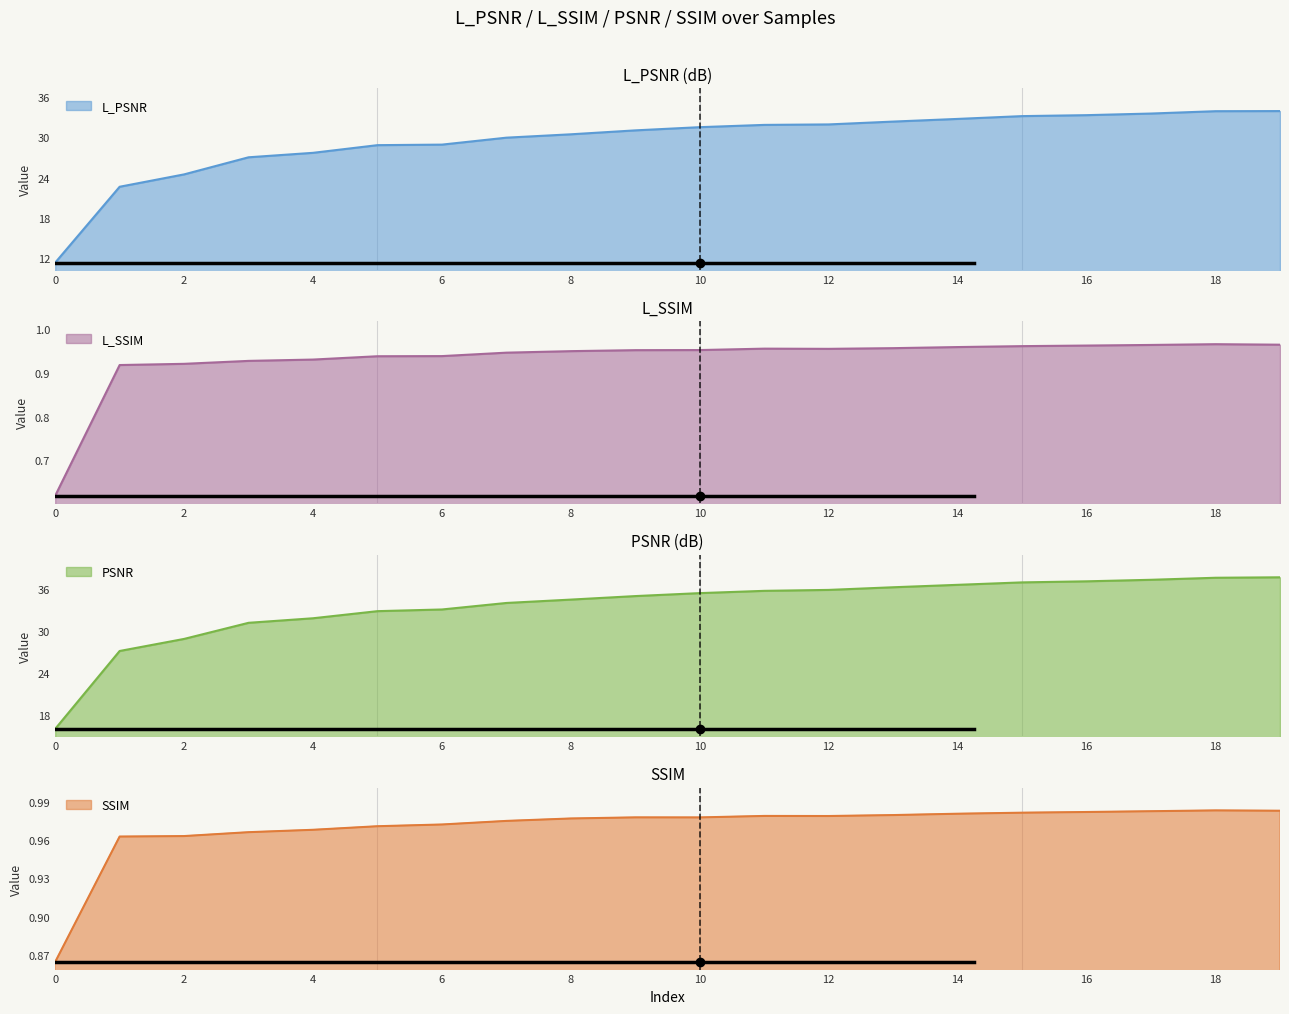

Is it true that L_PSNR equals 27.7 at 4?

True